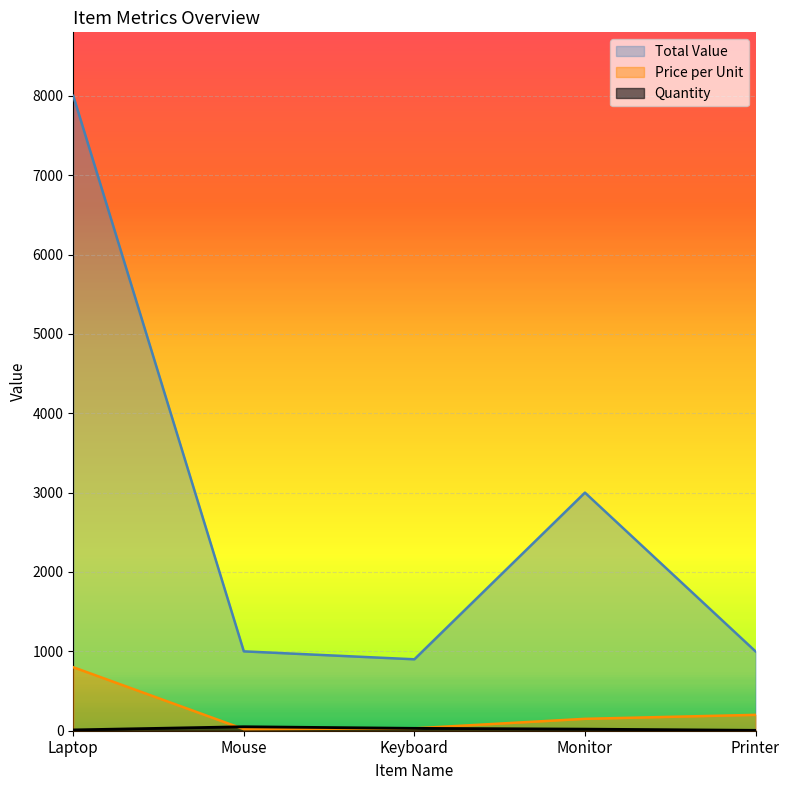

Where does the Price per Unit series first go above 150?

Laptop